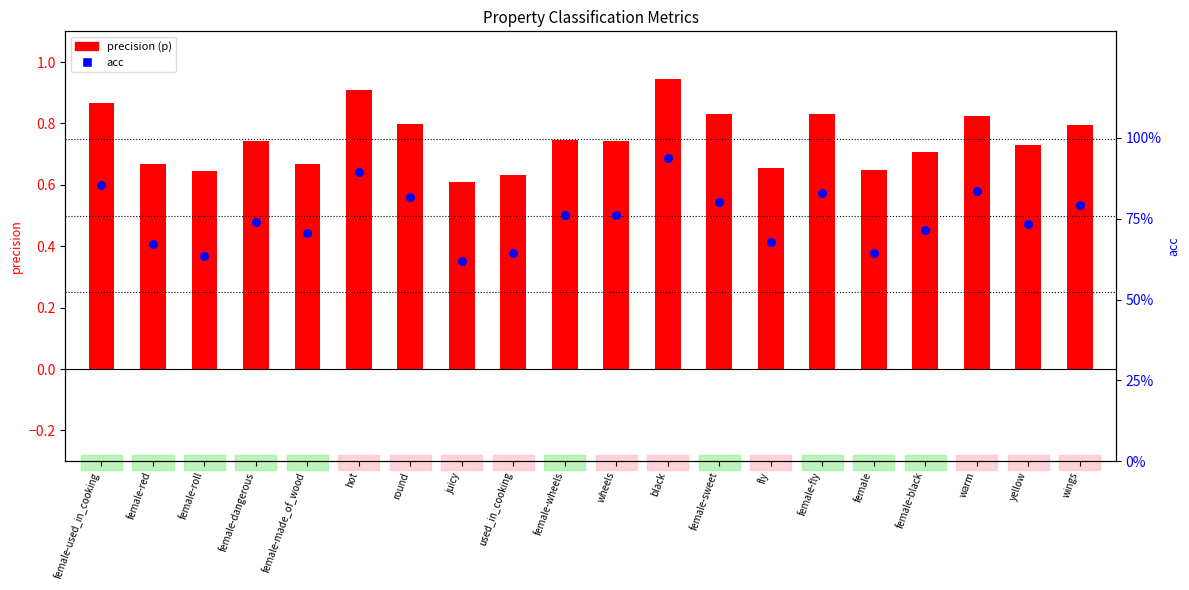

Which series has the largest Y range (max minus min)?

precision (p)